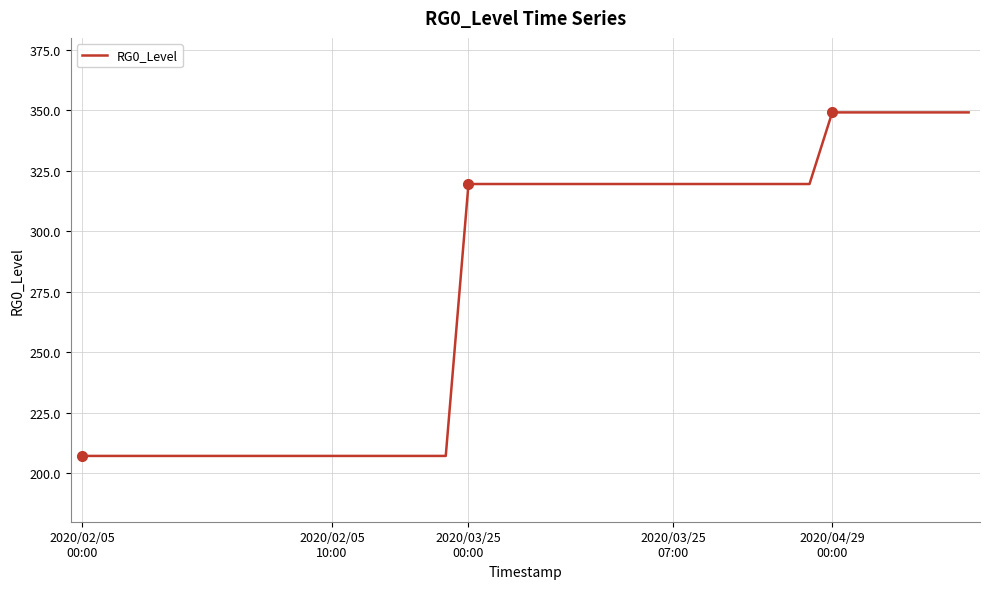

What is the greatest value displayed?

349.2